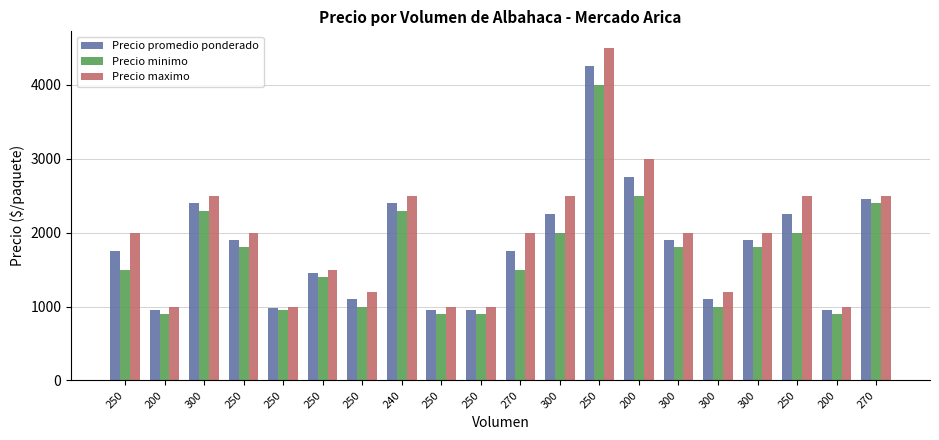

Is the value of Precio minimo at 250 greater than the value of Precio maximo at 200?

Yes